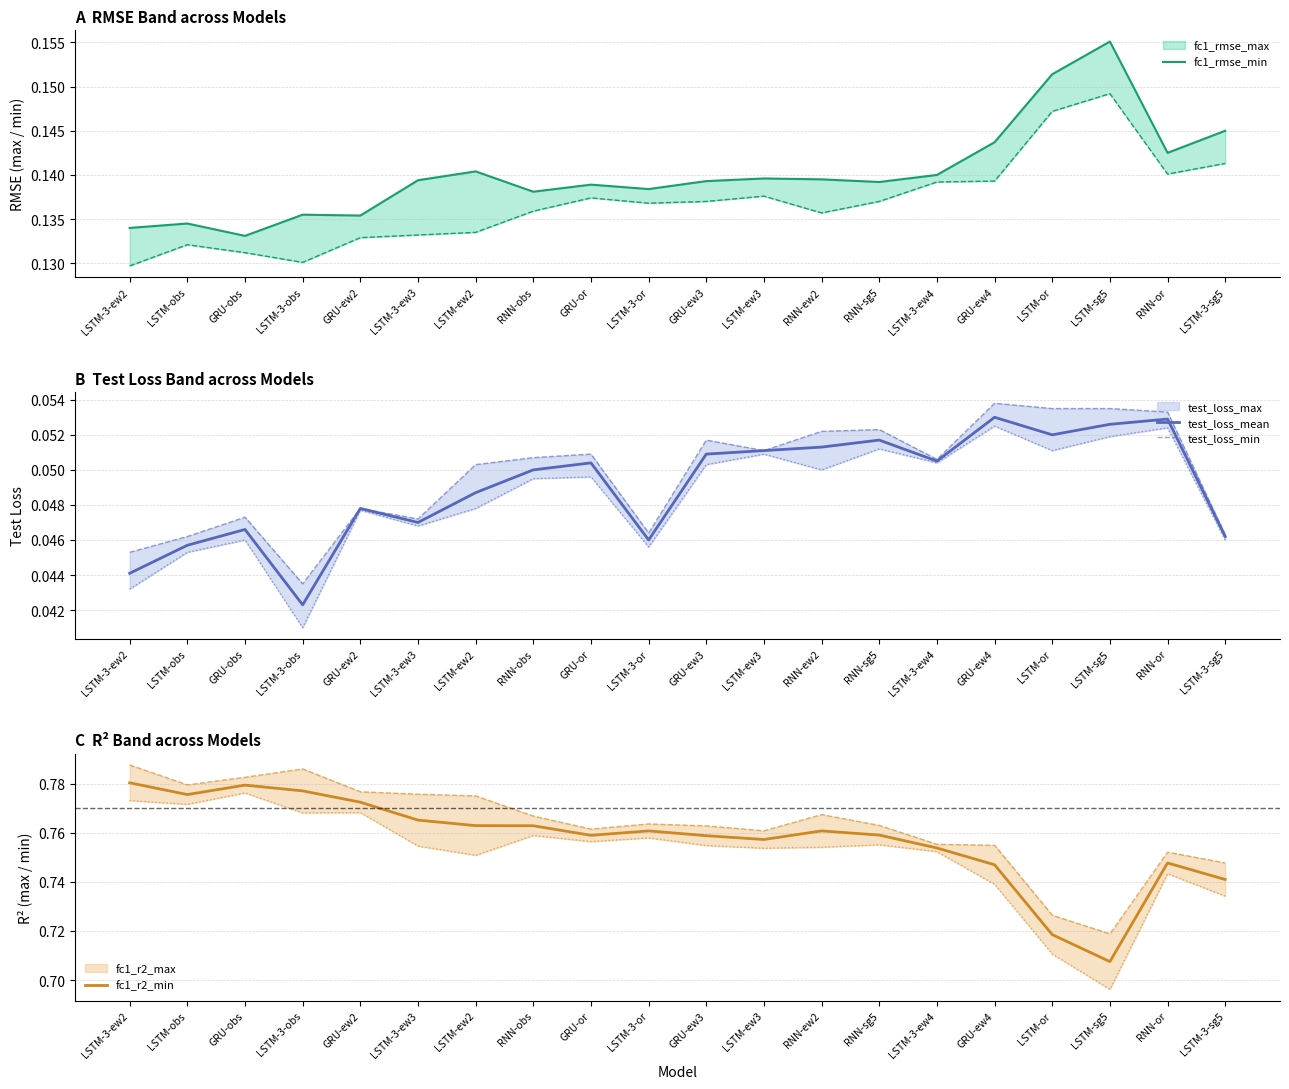

Reading left to right, what are all the values shown in this chart?

fc1_rmse_min: 0.1	0.1	0.1	0.1	0.1	0.1	0.1	0.1	0.1	0.1	0.1	0.1	0.1	0.1	0.1	0.1	0.2	0.2	0.1	0.1
test_loss_mean: 0.0	0.0	0.0	0.0	0.0	0.0	0.0	0.1	0.1	0.0	0.1	0.1	0.1	0.1	0.1	0.1	0.1	0.1	0.1	0.0
test_loss_min: 0.0	0.0	0.0	0.0	0.0	0.0	0.1	0.1	0.1	0.0	0.1	0.1	0.1	0.1	0.1	0.1	0.1	0.1	0.1	0.0
fc1_r2_min: 0.8	0.8	0.8	0.8	0.8	0.8	0.8	0.8	0.8	0.8	0.8	0.8	0.8	0.8	0.8	0.7	0.7	0.7	0.7	0.7